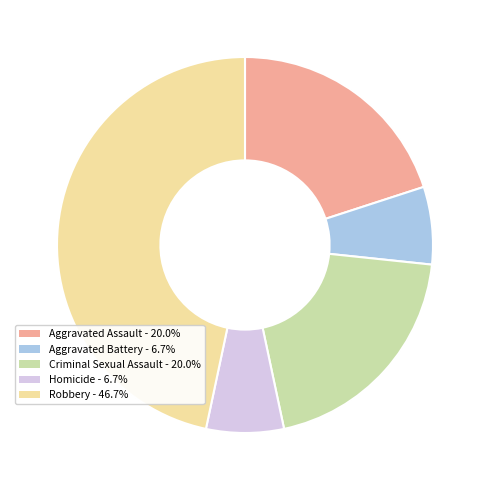

Between Homicide and Robbery, which is larger?

Robbery